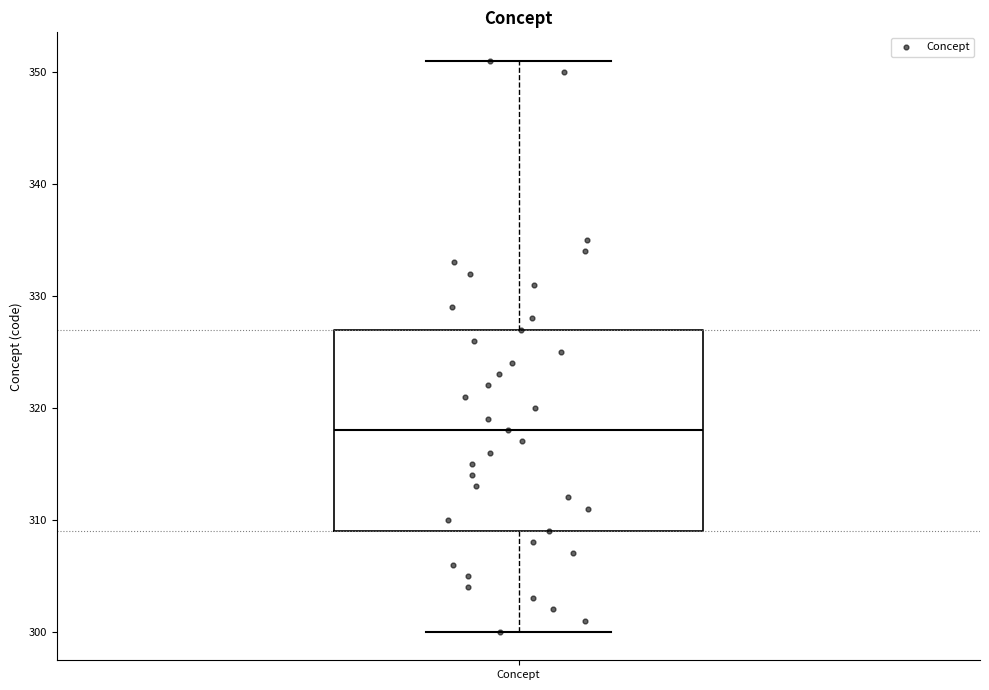

Where is the lower edge of the box for Concept on the y-axis? The values are not printed on the chart, so give them approximately, as read against the axis.

309